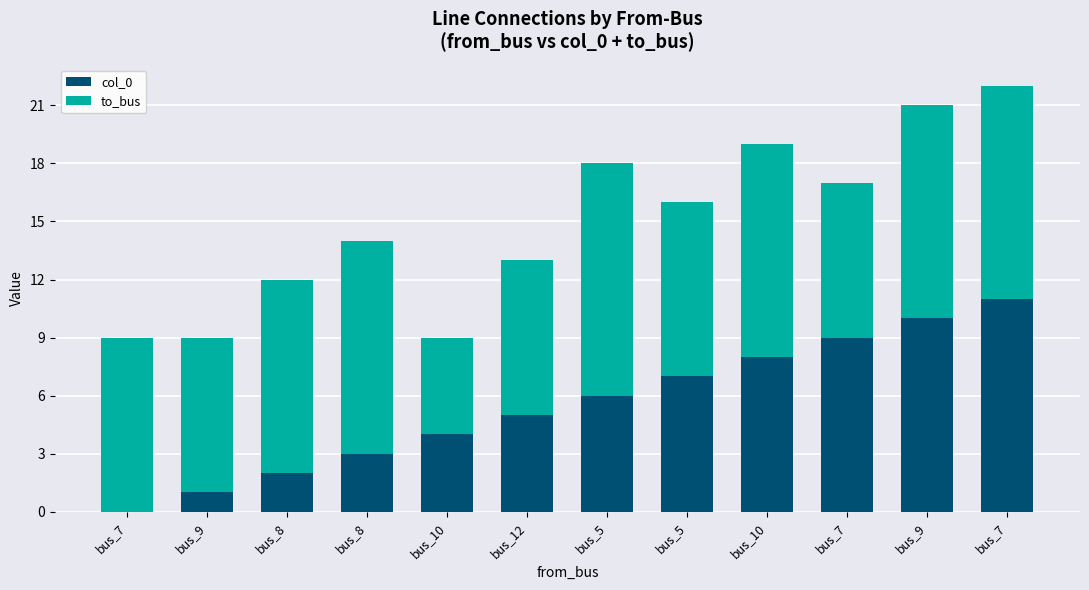

Are the bars grouped side by side (vs. stacked)?

No